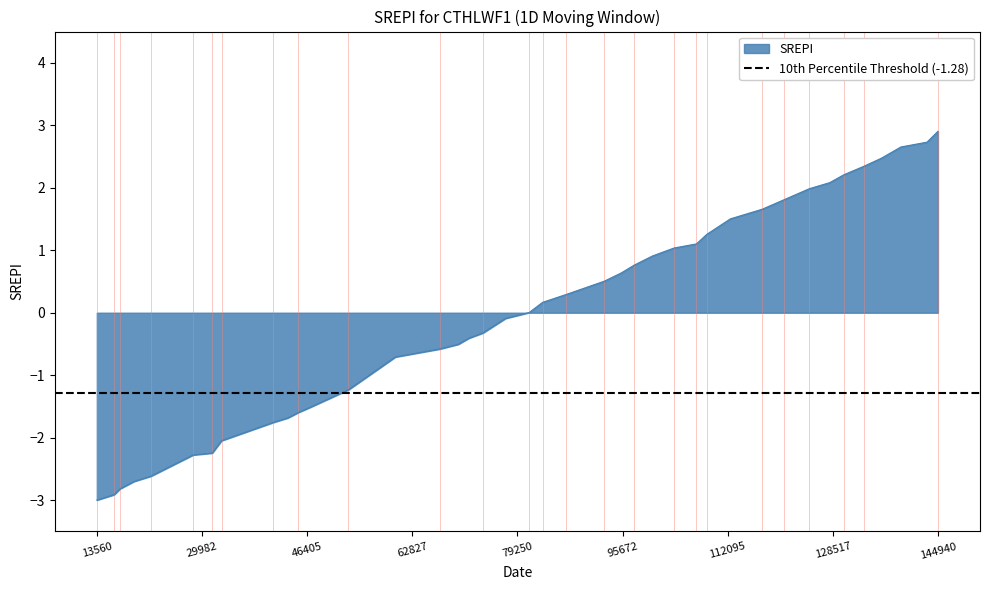

The value at 52865 is -2.2. True or false?

False